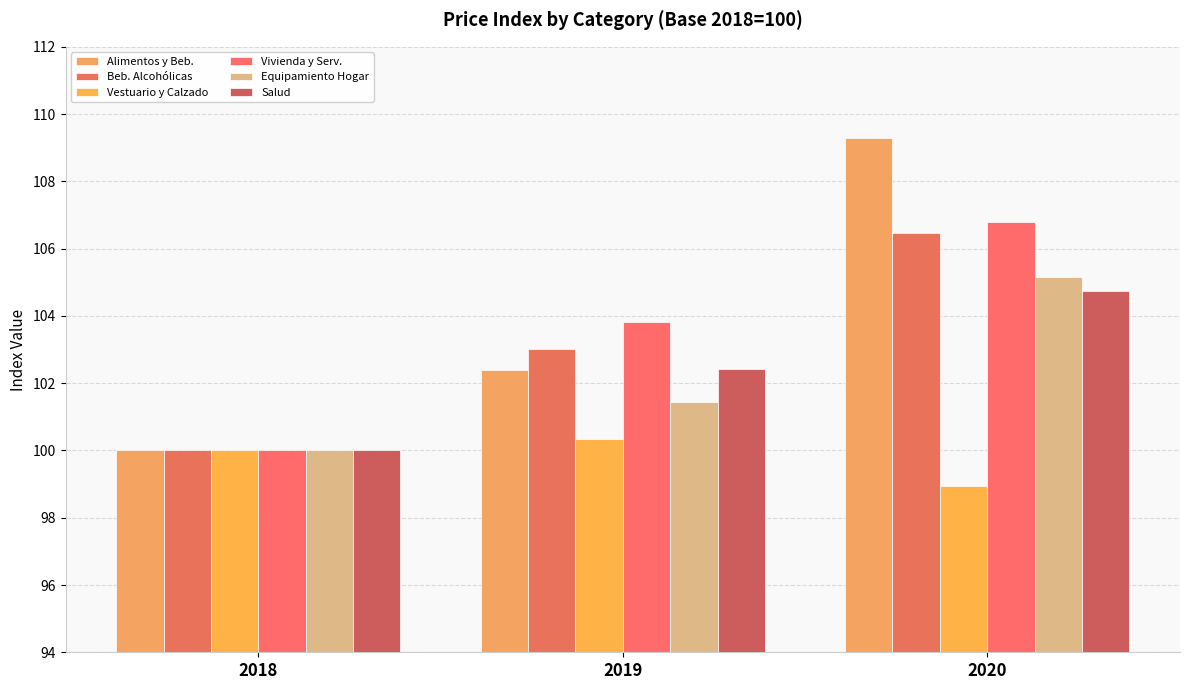

How many categories are shown in the chart?

3